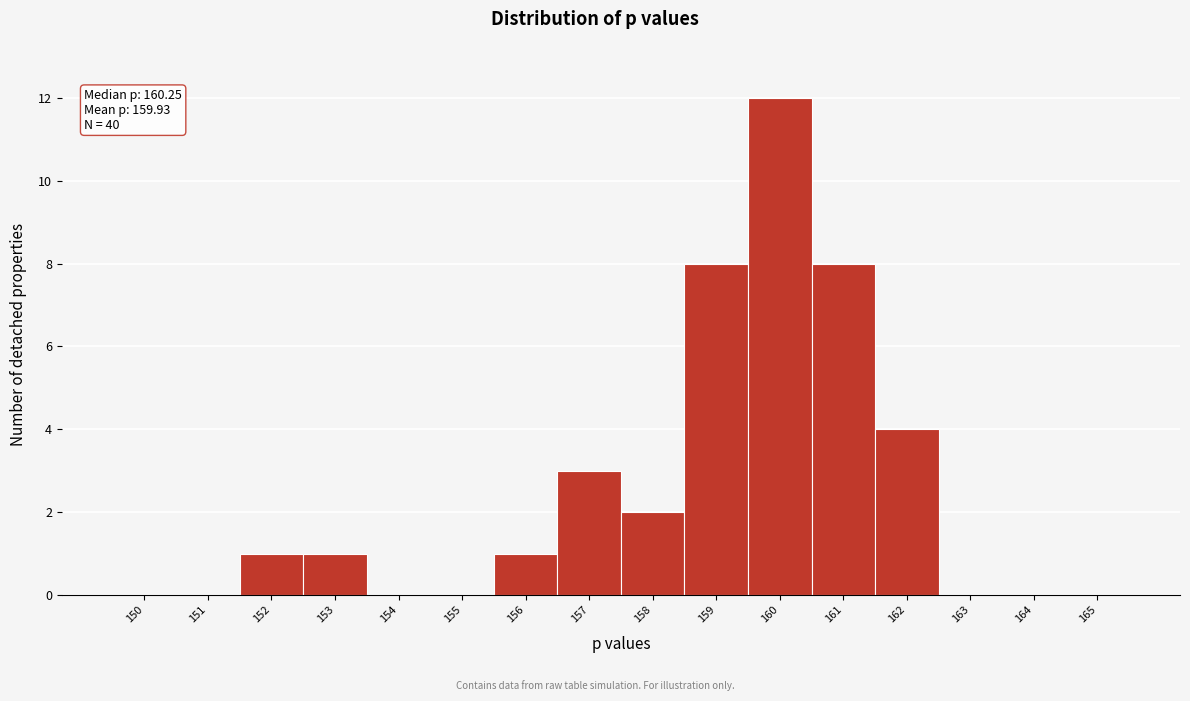

Reading right to left, what are all the values shown in this chart?

165=0	164=0	163=0	162=4	161=8	160=12	159=8	158=2	157=3	156=1	155=0	154=0	153=1	152=1	151=0	150=0